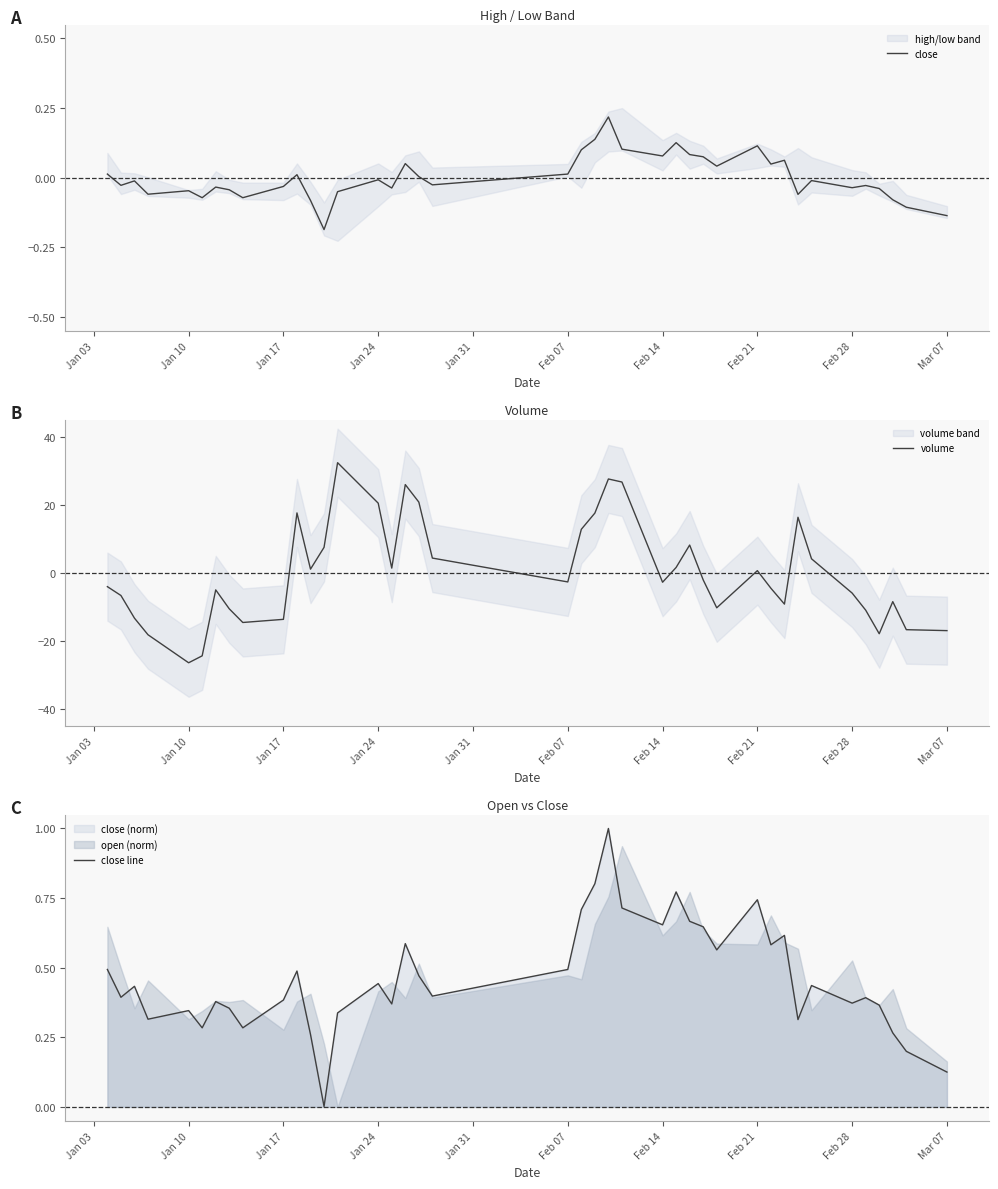

How many intersections are there between close and volume?

10